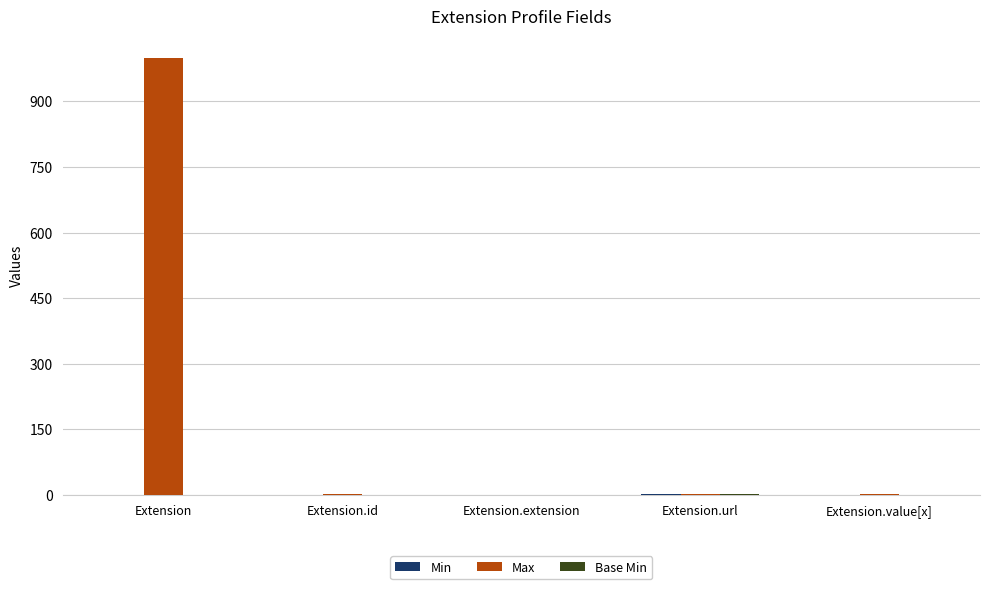

Which series changed the most between Extension and Extension.value[x]?

Max